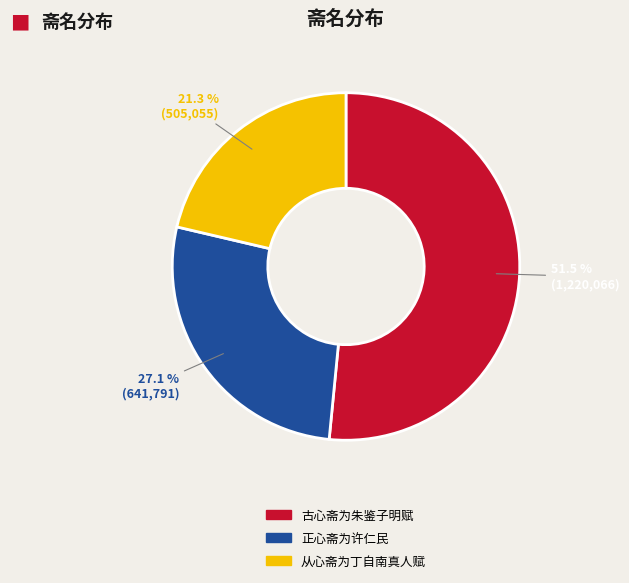

How many segments does this pie chart have?

3